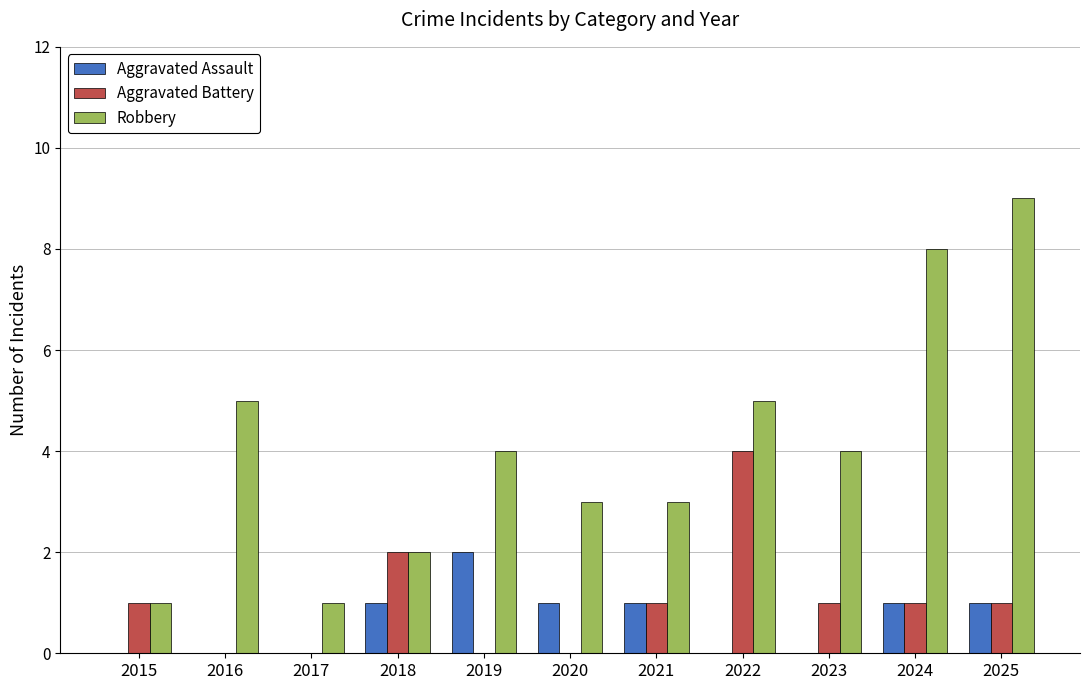

Between 2016 and 2025, which series saw the biggest shift?

Robbery